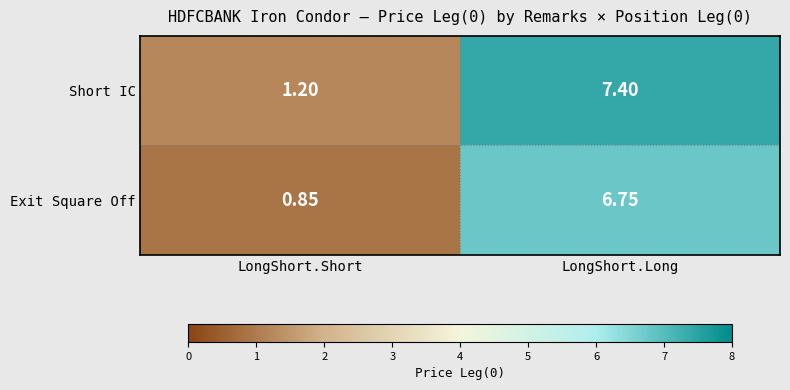

Which category has the lowest value across all series?

LongShort.Short